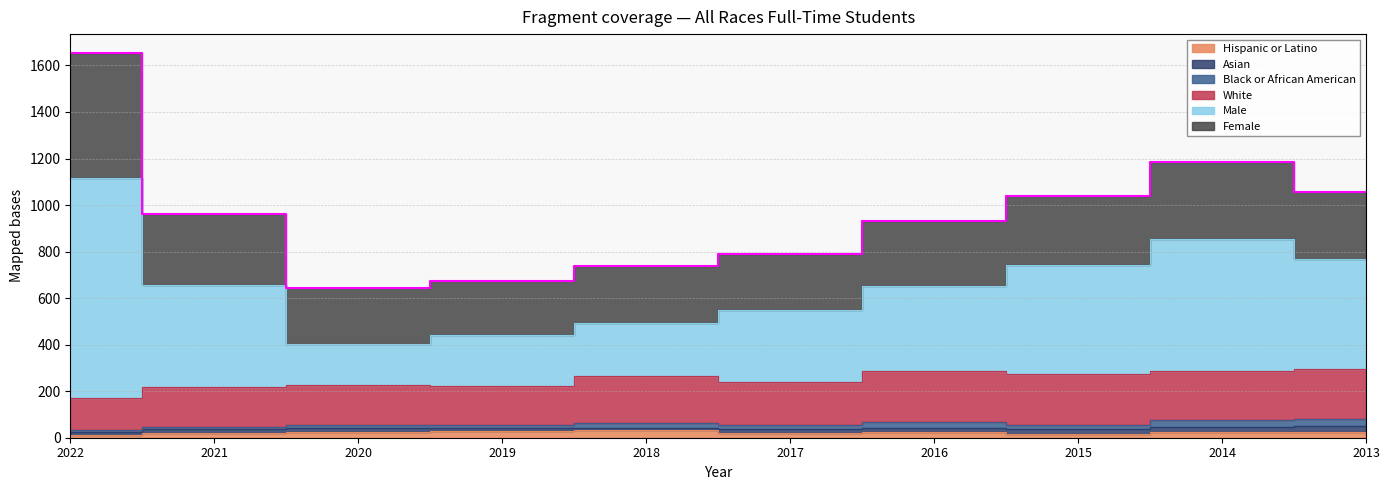

Which category has the highest value in the Hispanic or Latino series?

2018